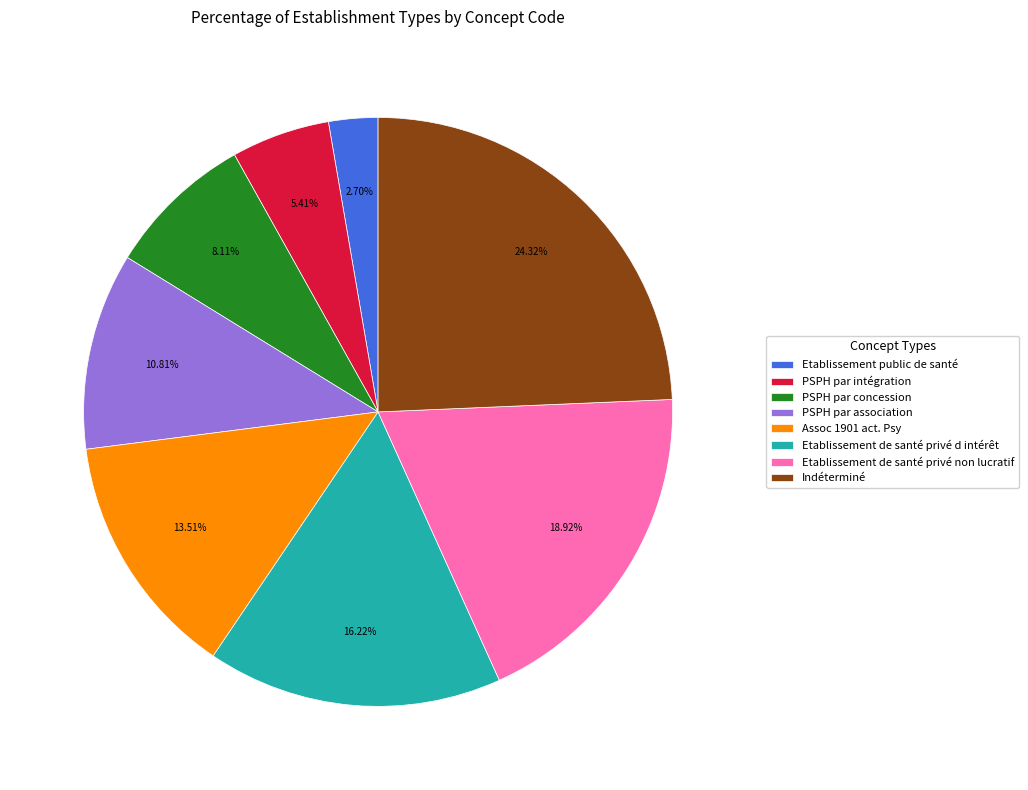

Rank the categories by value from lowest to highest.

Etablissement public de santé, PSPH par intégration, PSPH par concession, PSPH par association, Assoc 1901 act. Psy, Etablissement de santé privé d intérêt, Etablissement de santé privé non lucratif, Indéterminé